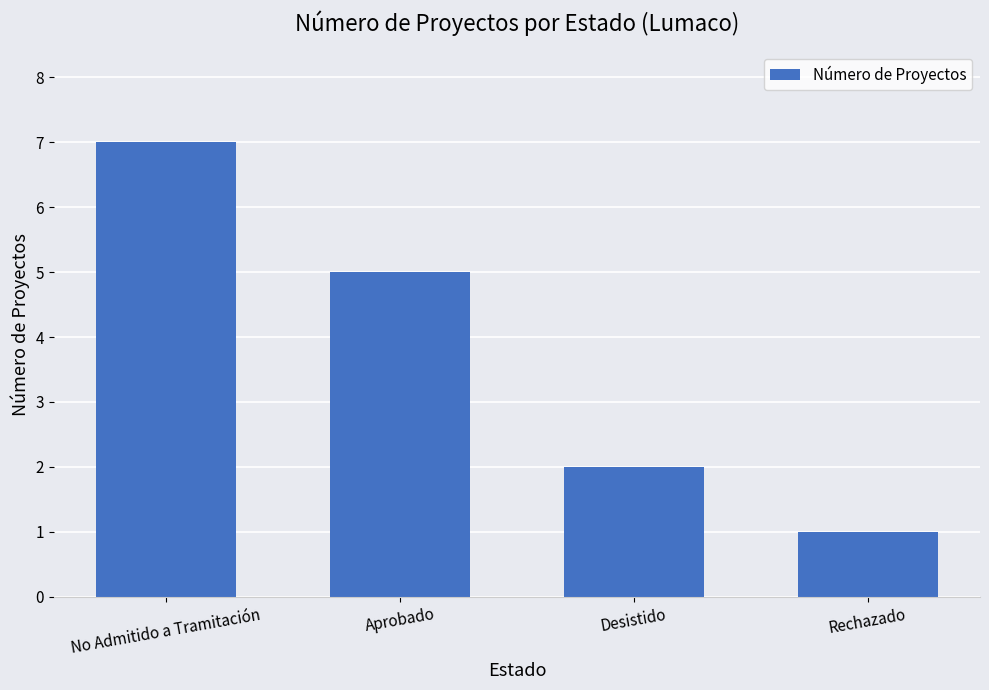

Reading right to left, list all the values displayed in this chart.

1	2	5	7